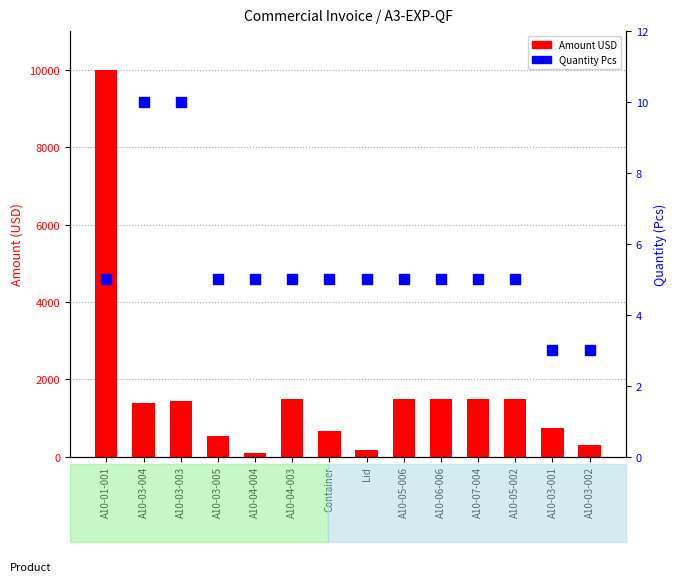

What are all the series names shown in the legend?

Amount USD, Quantity Pcs